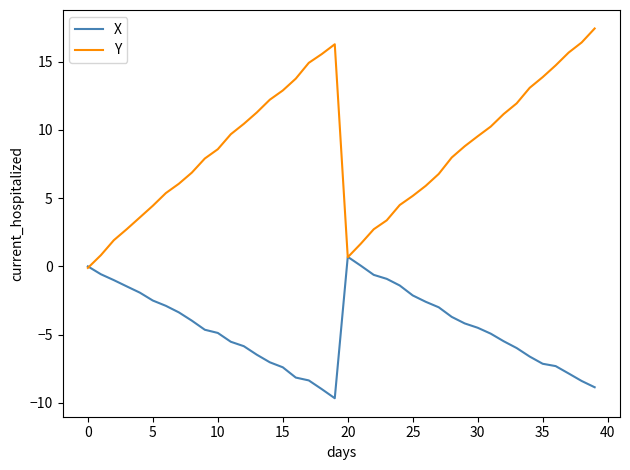

List the series in order of their overall mean, highest first.

Y, X